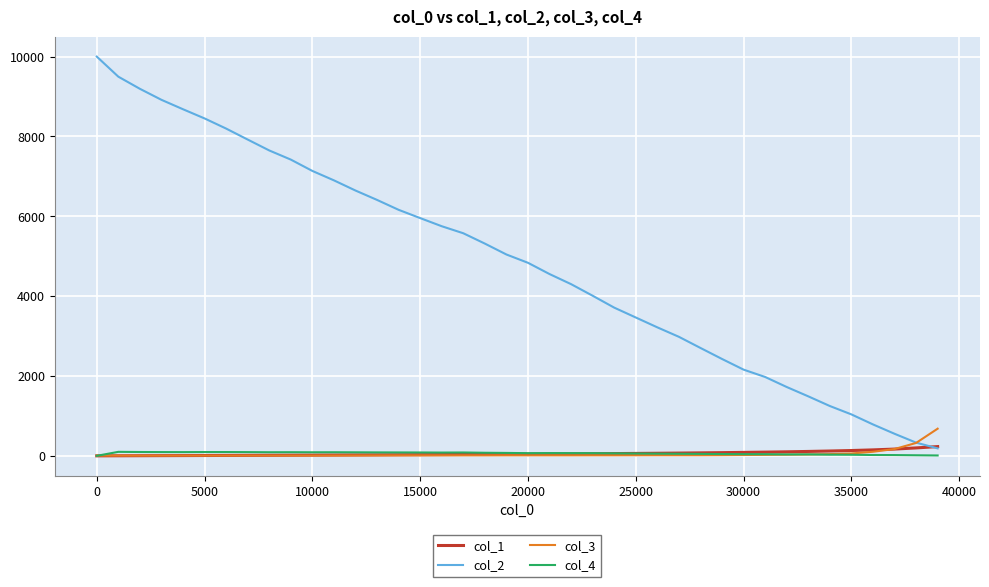

Which series has the widest spread of values?

col_2